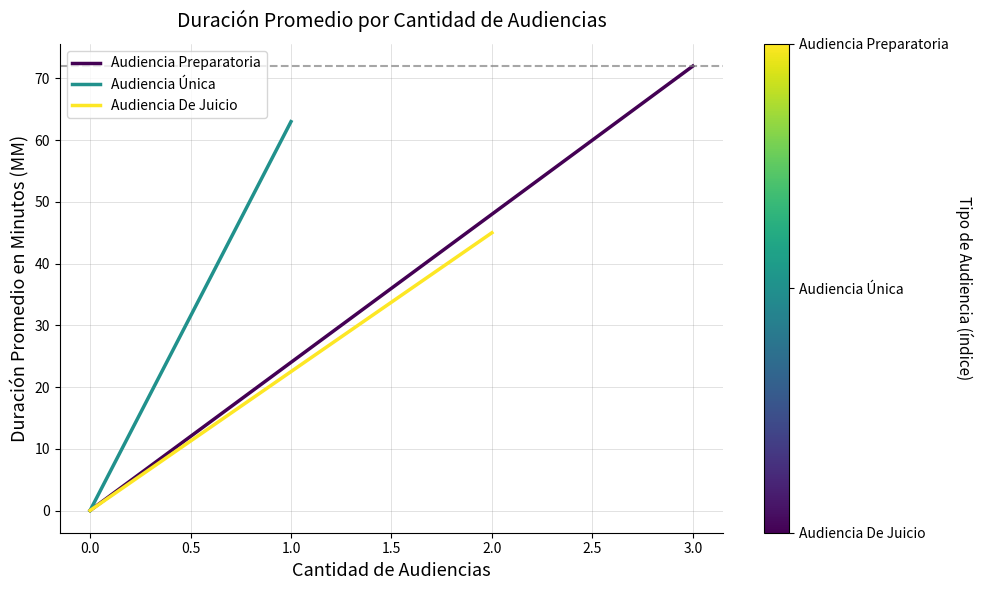

What is the maximum value shown in the chart?

72